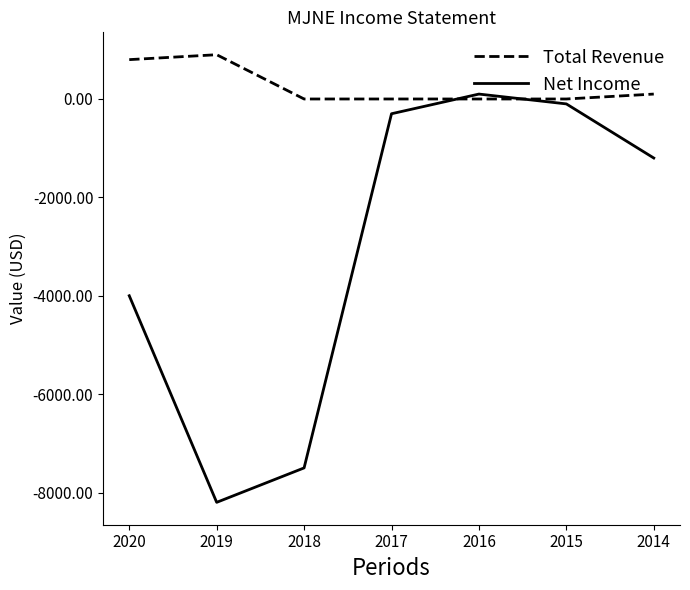

Which series has the widest spread of values?

Net Income